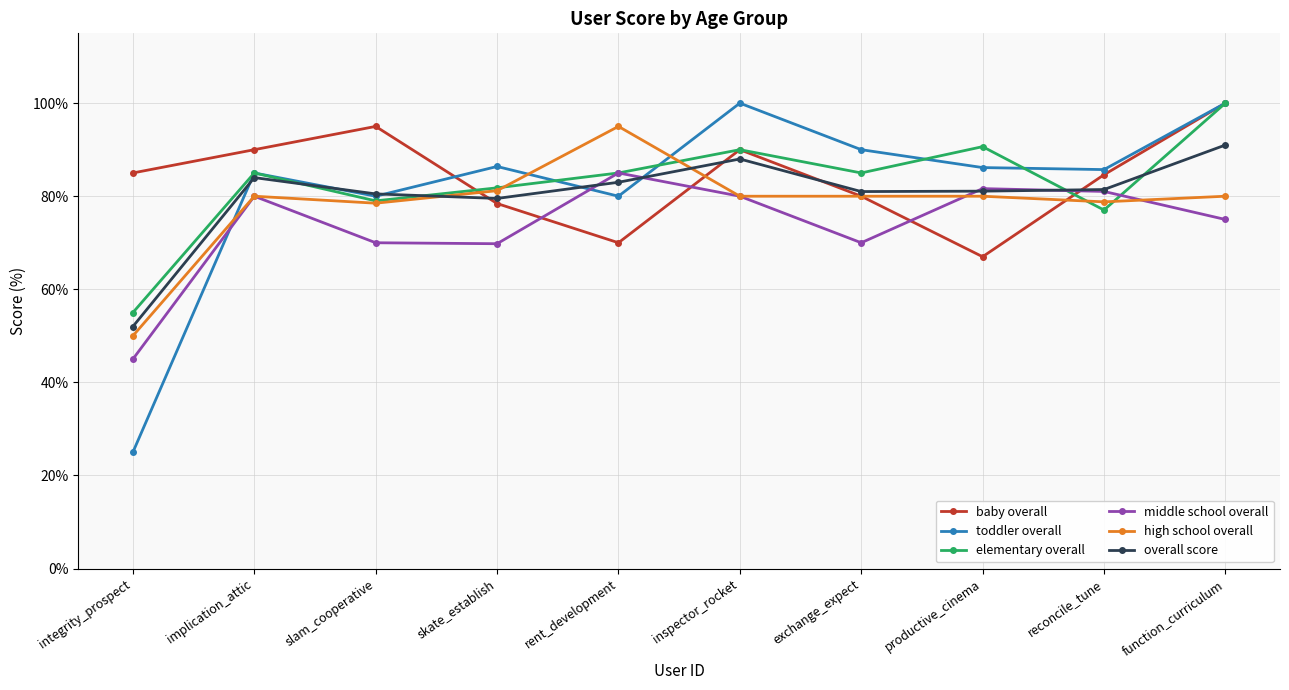

What is the minimum value shown in the chart?

25.0